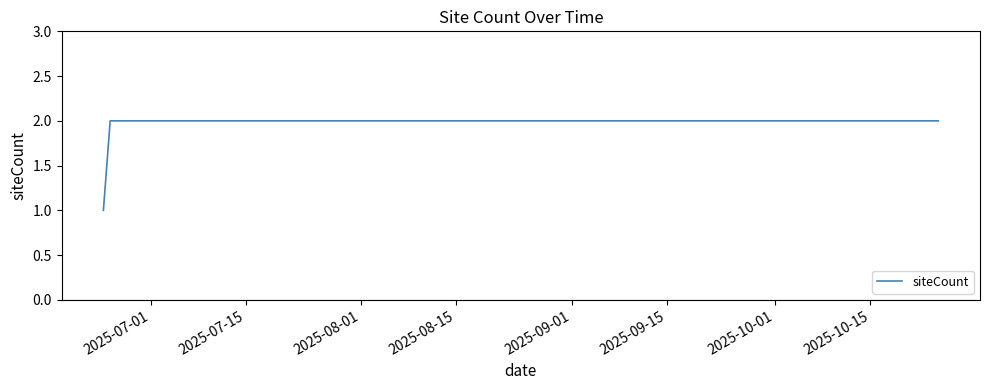

Does the chart have visible grid lines?

No